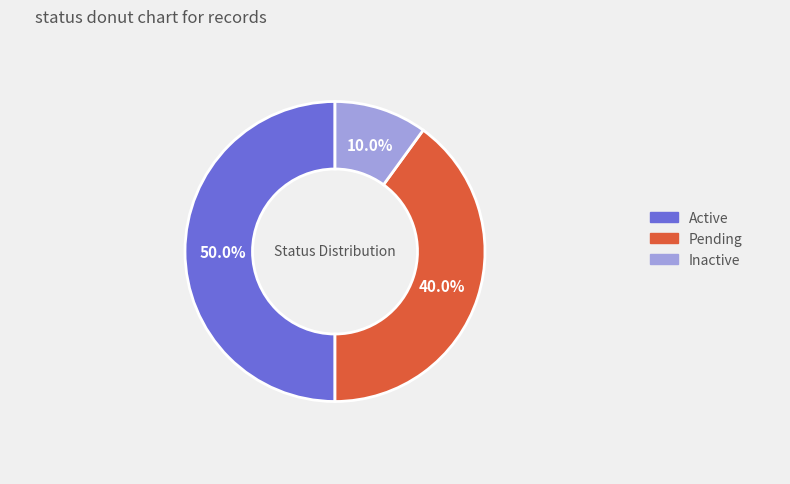

Count the number of slices in the pie.

3